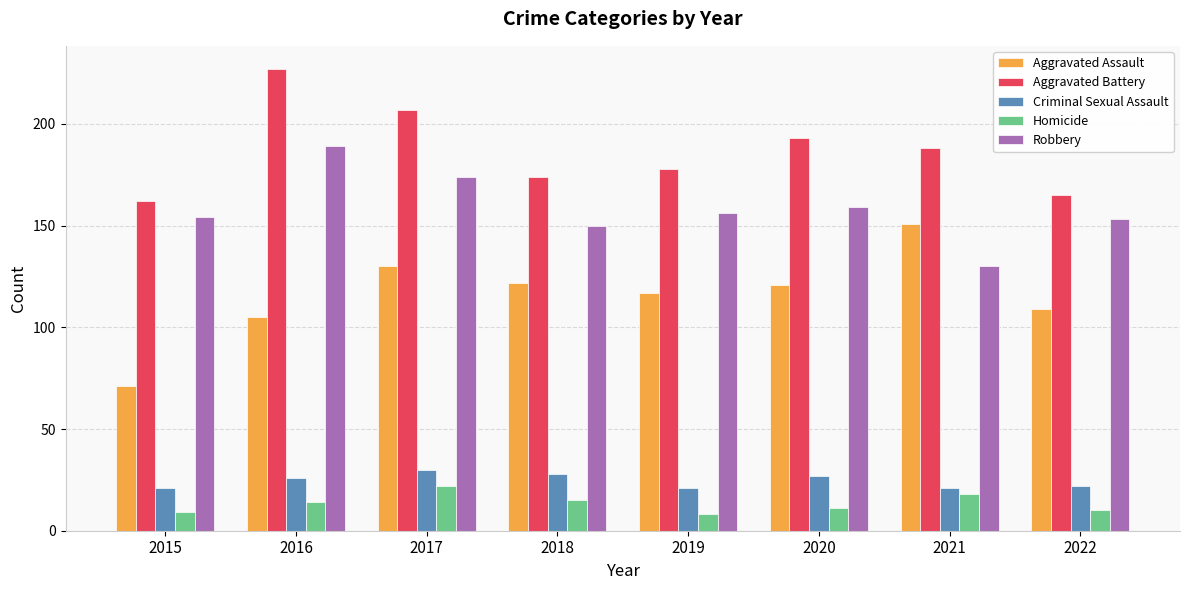

What is the highest value of the Robbery series?

189